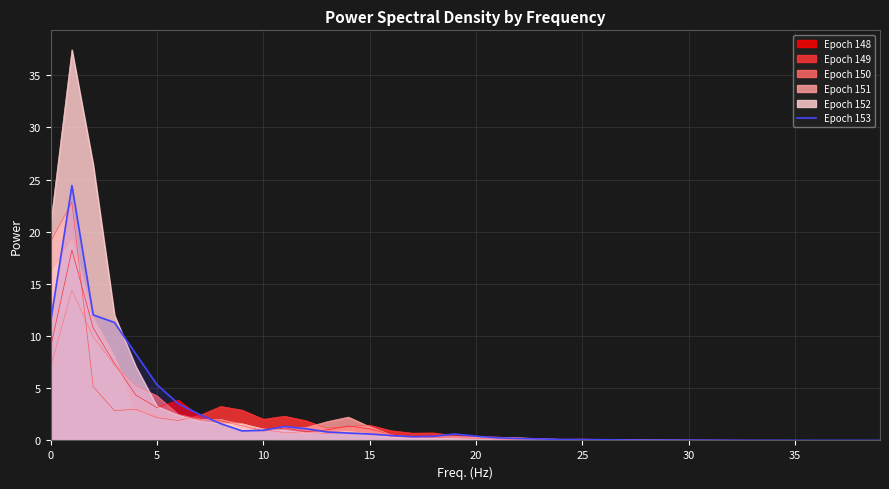

Which category has the lowest value across all series?

39